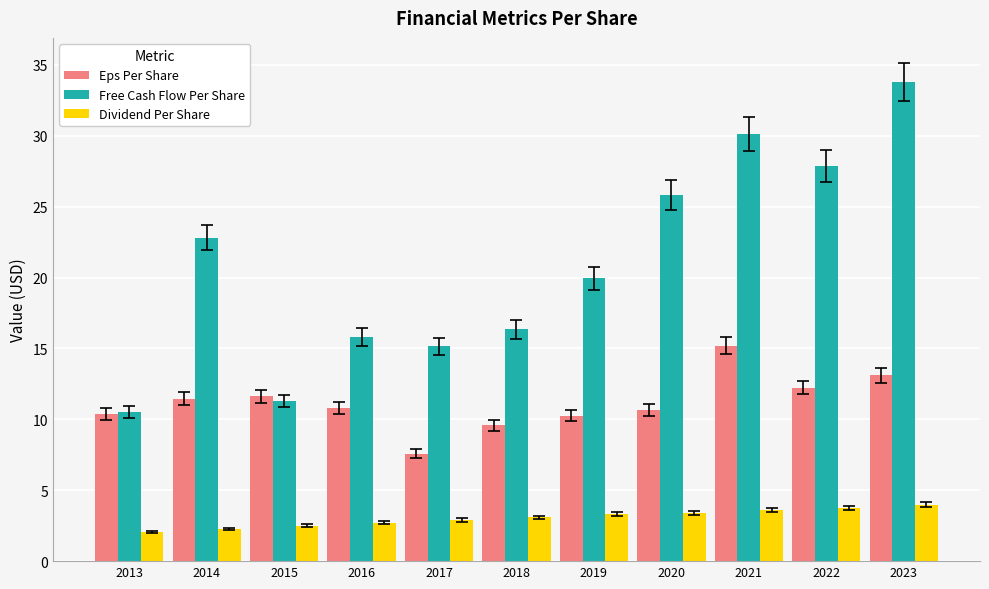

What is the lowest value of the Dividend Per Share series?

2.1